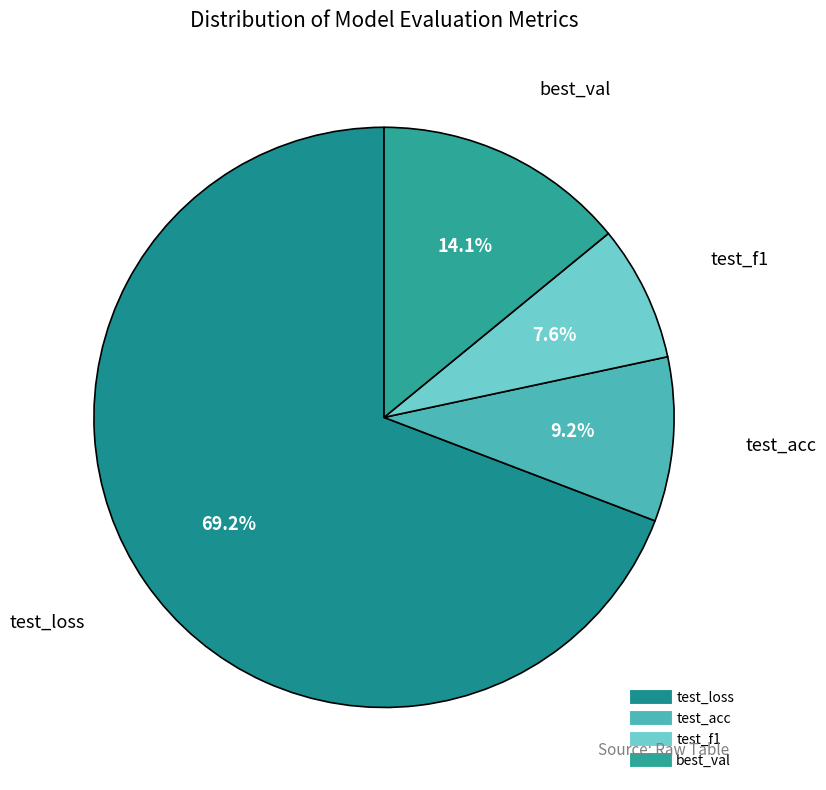

Is there any slice that represents more than half of the pie?

Yes